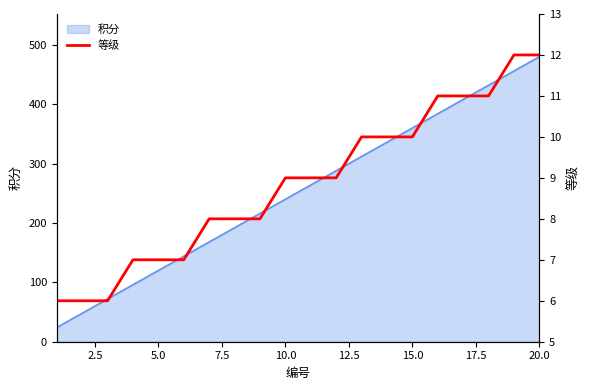

What is the lowest value of the 积分 series?

24